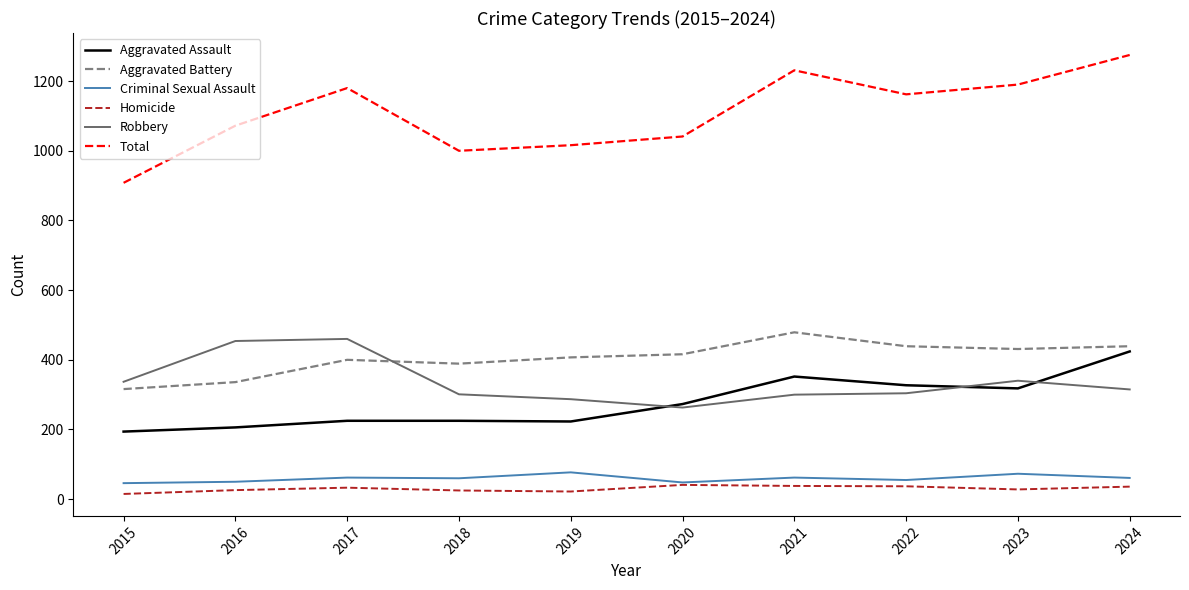

Is this an area chart (filled region under the line)?

No